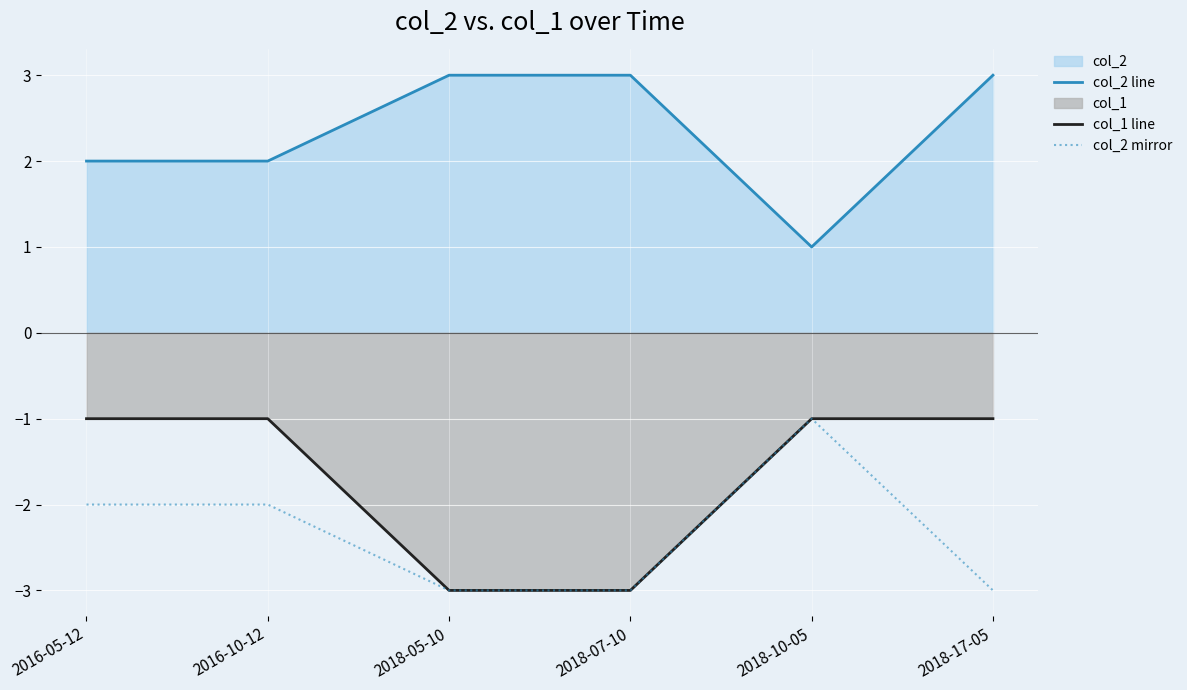

How many lines are shown in the chart?

3